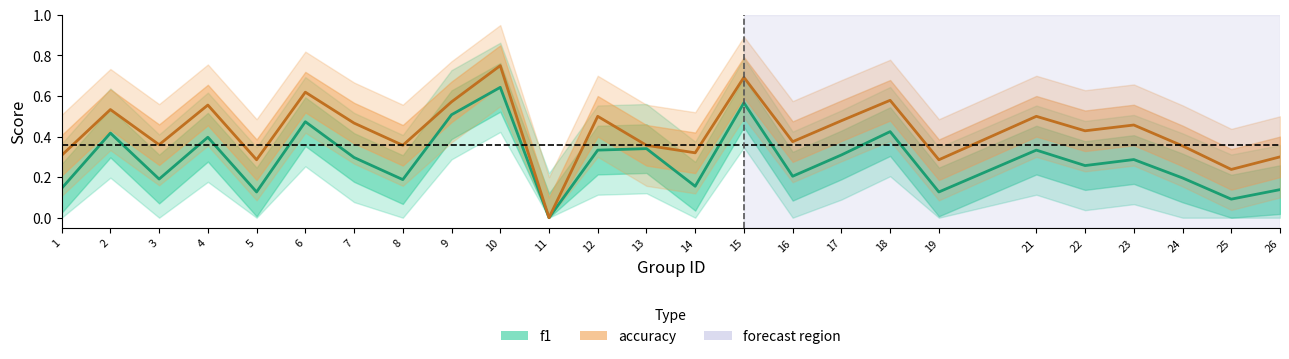

The accuracy series shows 0.4 at 22. True or false?

True